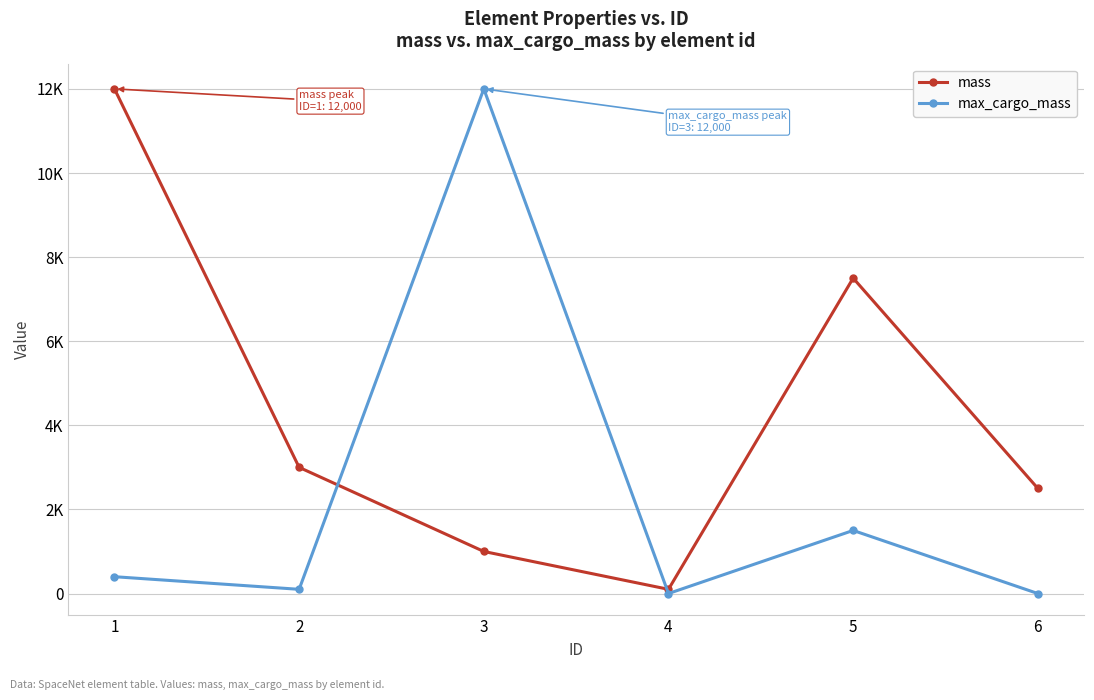

Reading left to right, what are all the values shown in this chart?

mass: 12000	3000	1000	100	7500	2500
max_cargo_mass: 400	100	12000	0	1500	0